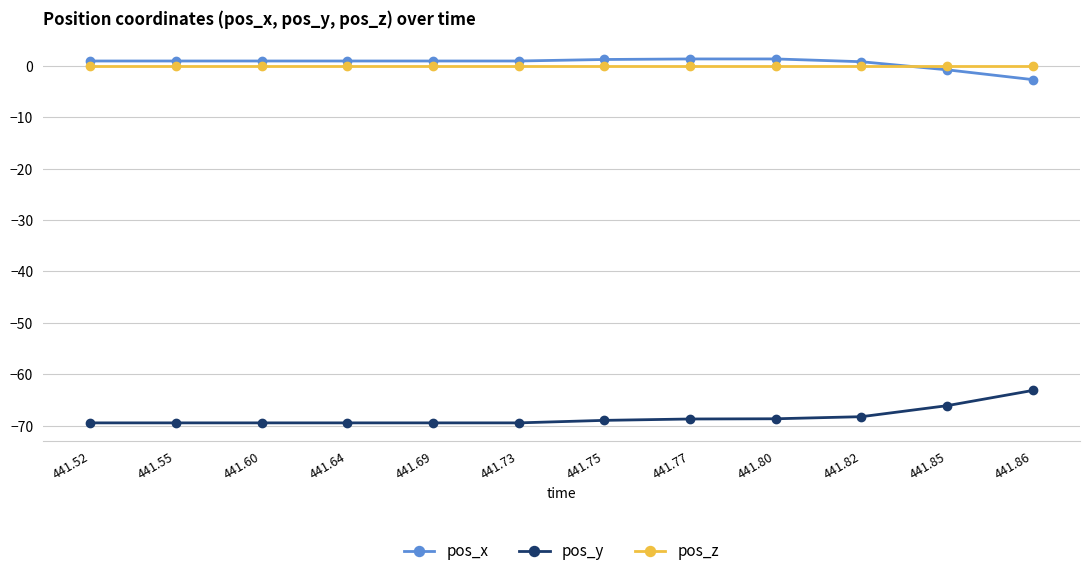

True or false: pos_z and pos_y cross at least once.

False